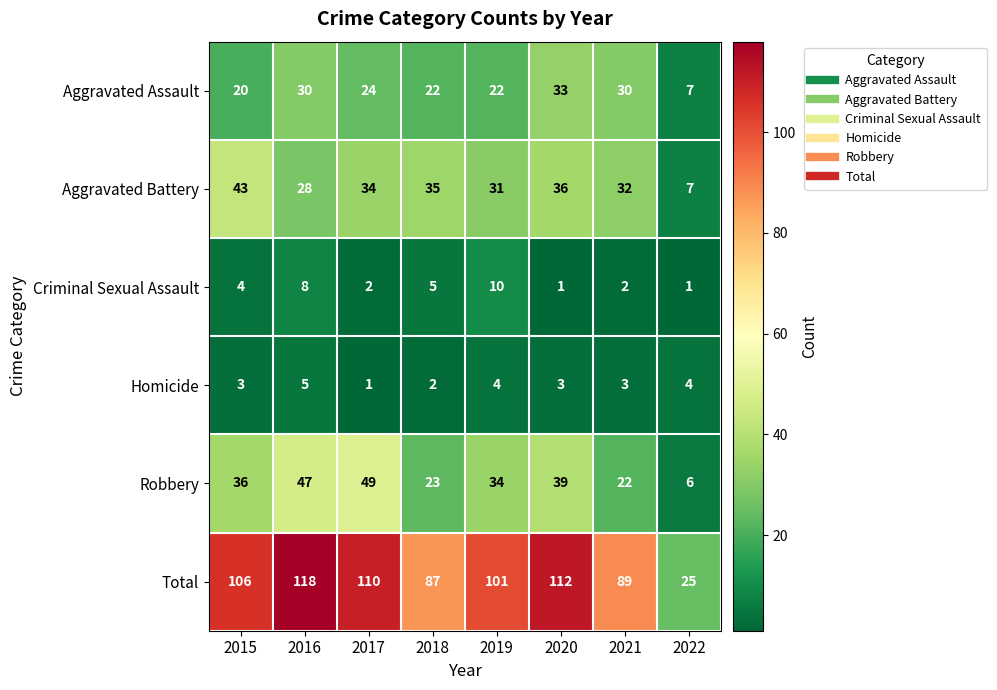

The value of Homicide at 2016 is 5. True or false?

True